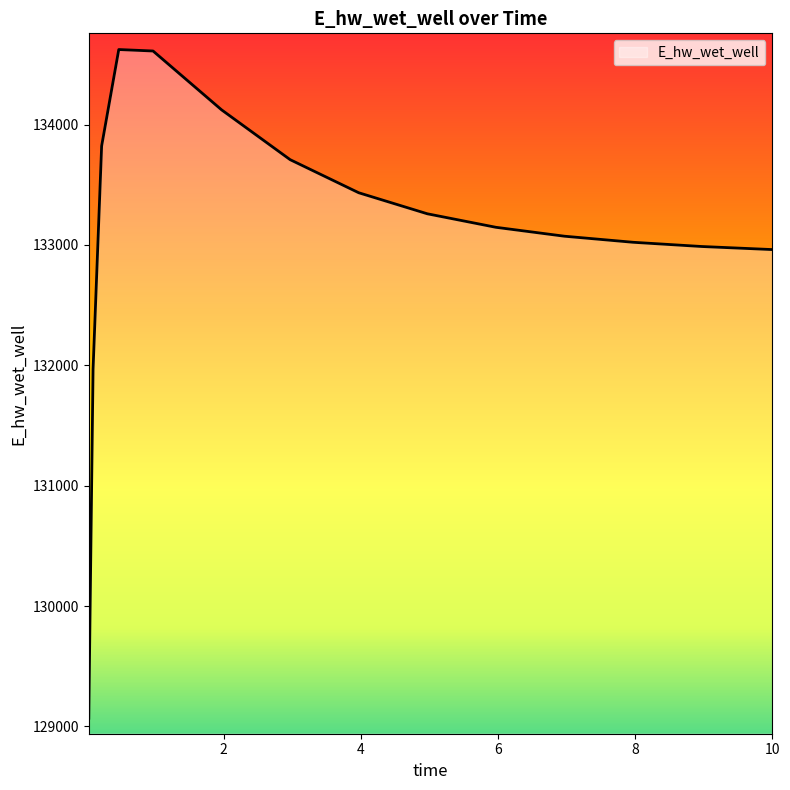

What is the minimum value shown in the chart?

129068.7